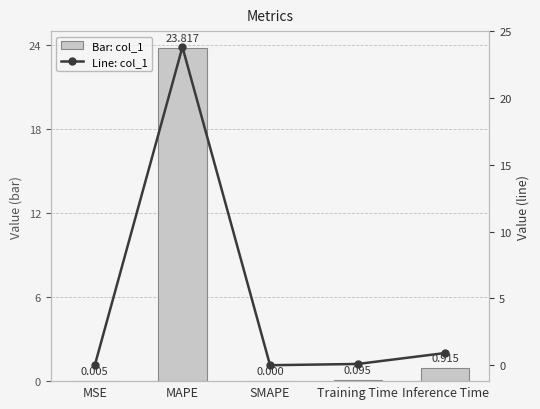

Which has a higher value, SMAPE or Inference Time?

Inference Time